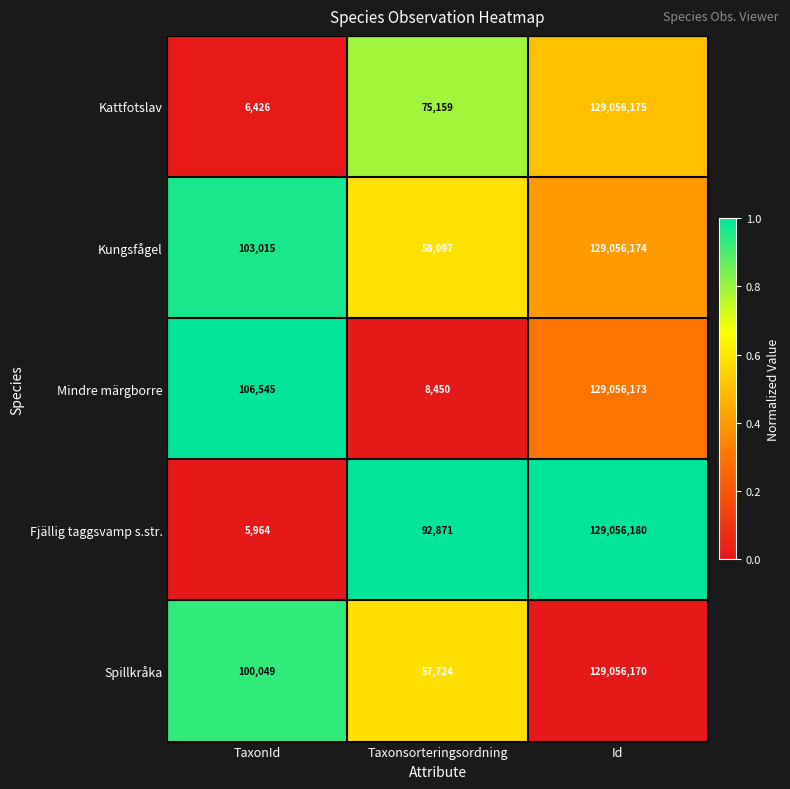

Reading left to right, transcribe all the data shown in this chart.

Kattfotslav: TaxonId=6426	Taxonsorteringsordning=75159	Id=129056175
Kungsfågel: TaxonId=103015	Taxonsorteringsordning=58097	Id=129056174
Mindre märgborre: TaxonId=106545	Taxonsorteringsordning=8450	Id=129056173
Fjällig taggsvamp s.str.: TaxonId=5964	Taxonsorteringsordning=92871	Id=129056180
Spillkråka: TaxonId=100049	Taxonsorteringsordning=57724	Id=129056170